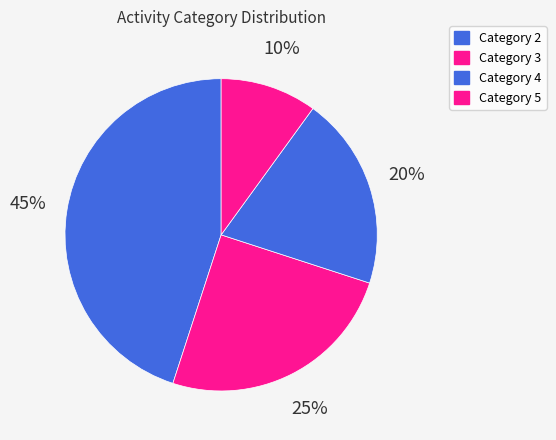

Count the number of slices in the pie.

4